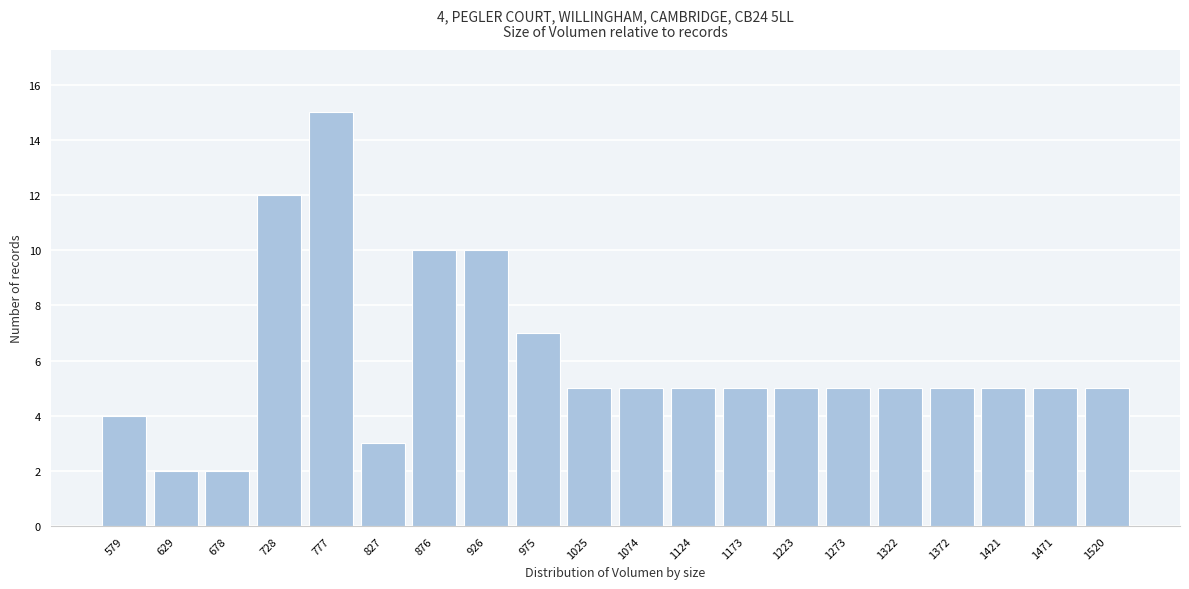

Reading left to right, list all the values displayed in this chart.

579=4	629=2	678=2	728=12	777=15	827=3	876=10	926=10	975=7	1025=5	1074=5	1124=5	1173=5	1223=5	1273=5	1322=5	1372=5	1421=5	1471=5	1520=5